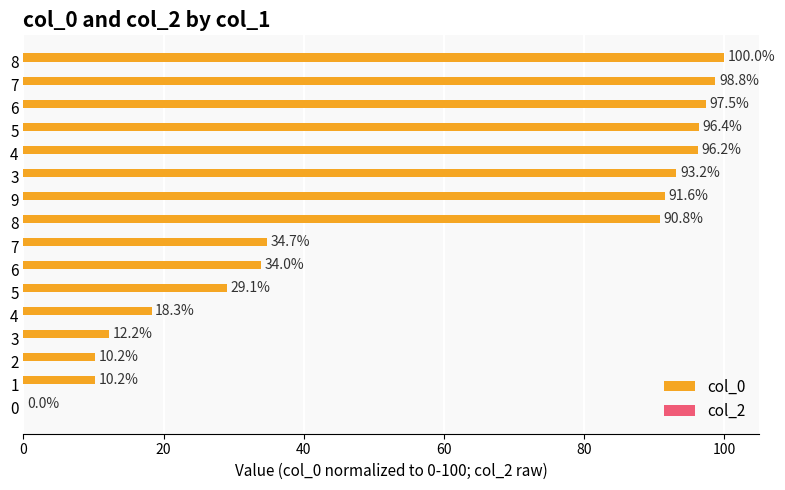

Are the bars horizontal?

Yes